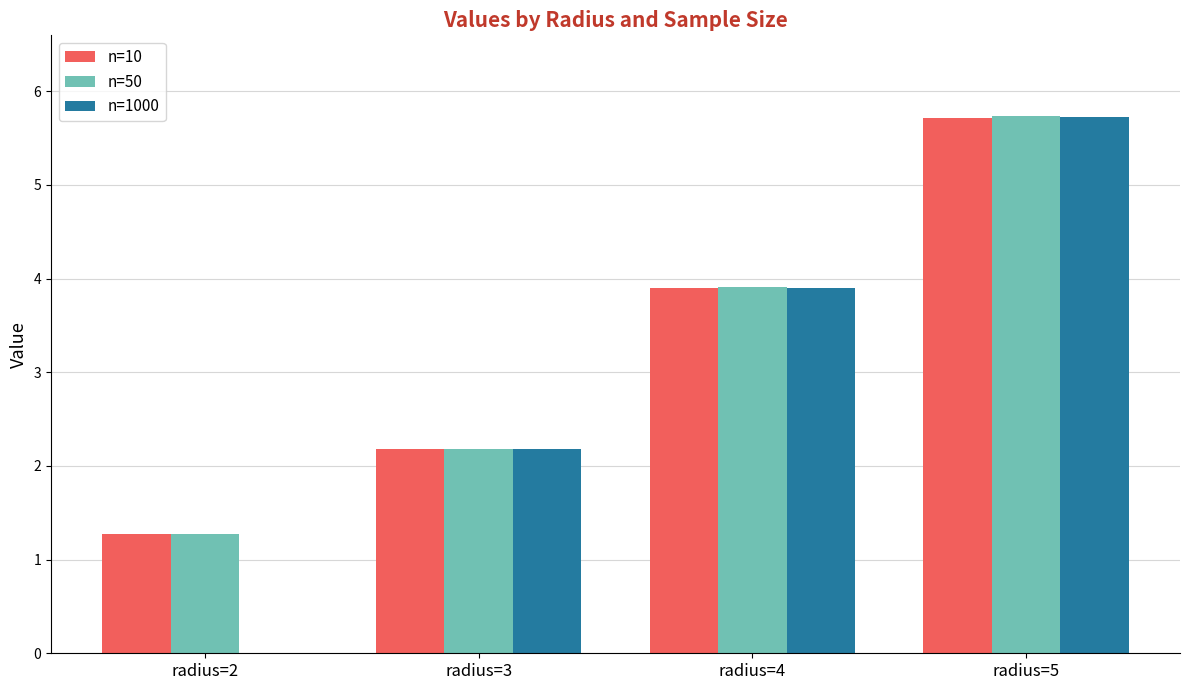

Which label corresponds to the largest value in the chart?

radius=5